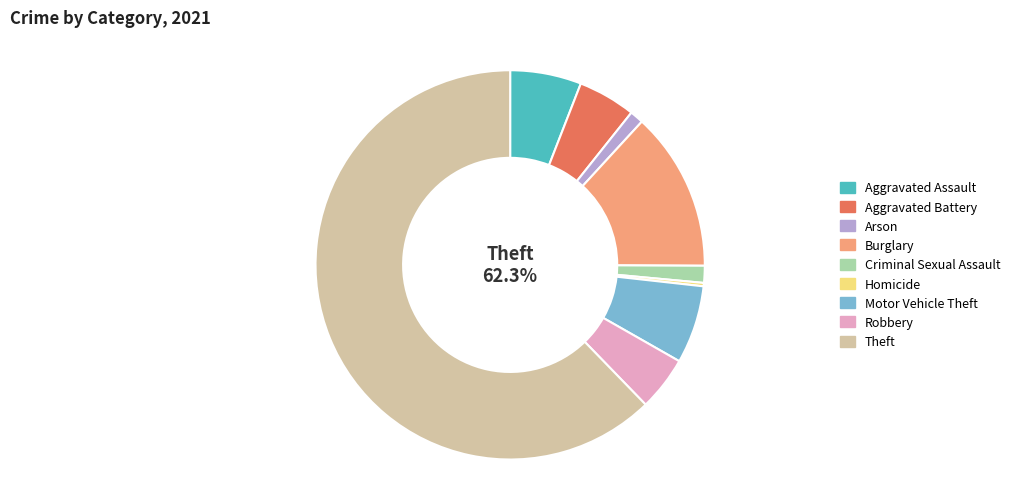

Does Theft represent more than half of the total?

Yes